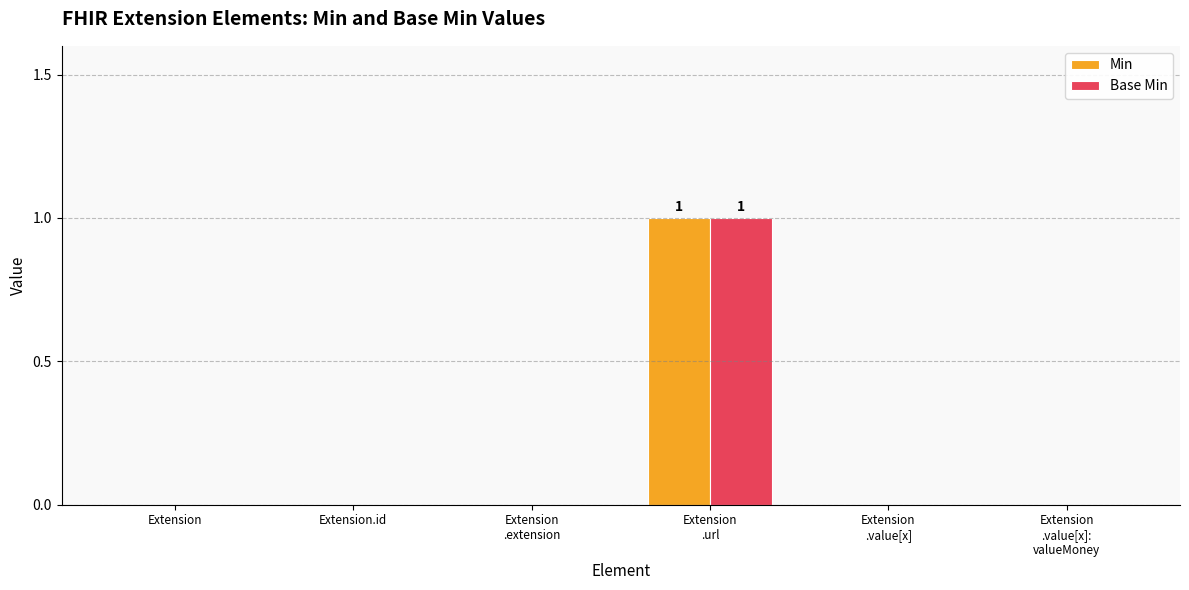

How many data points does each series have?

6